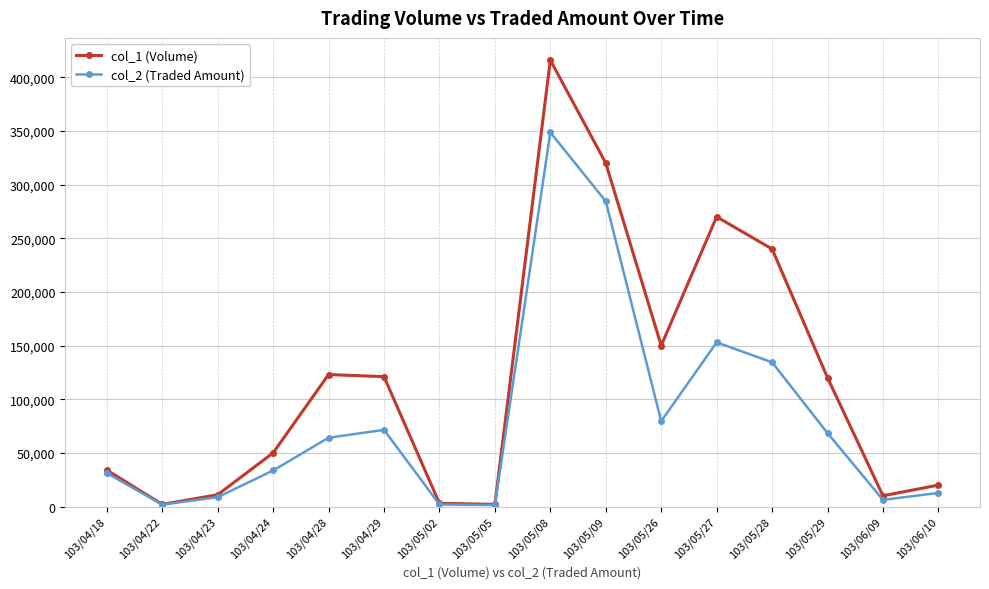

True or false: col_2 (Traded Amount) has more than 0 interior local peaks.

True